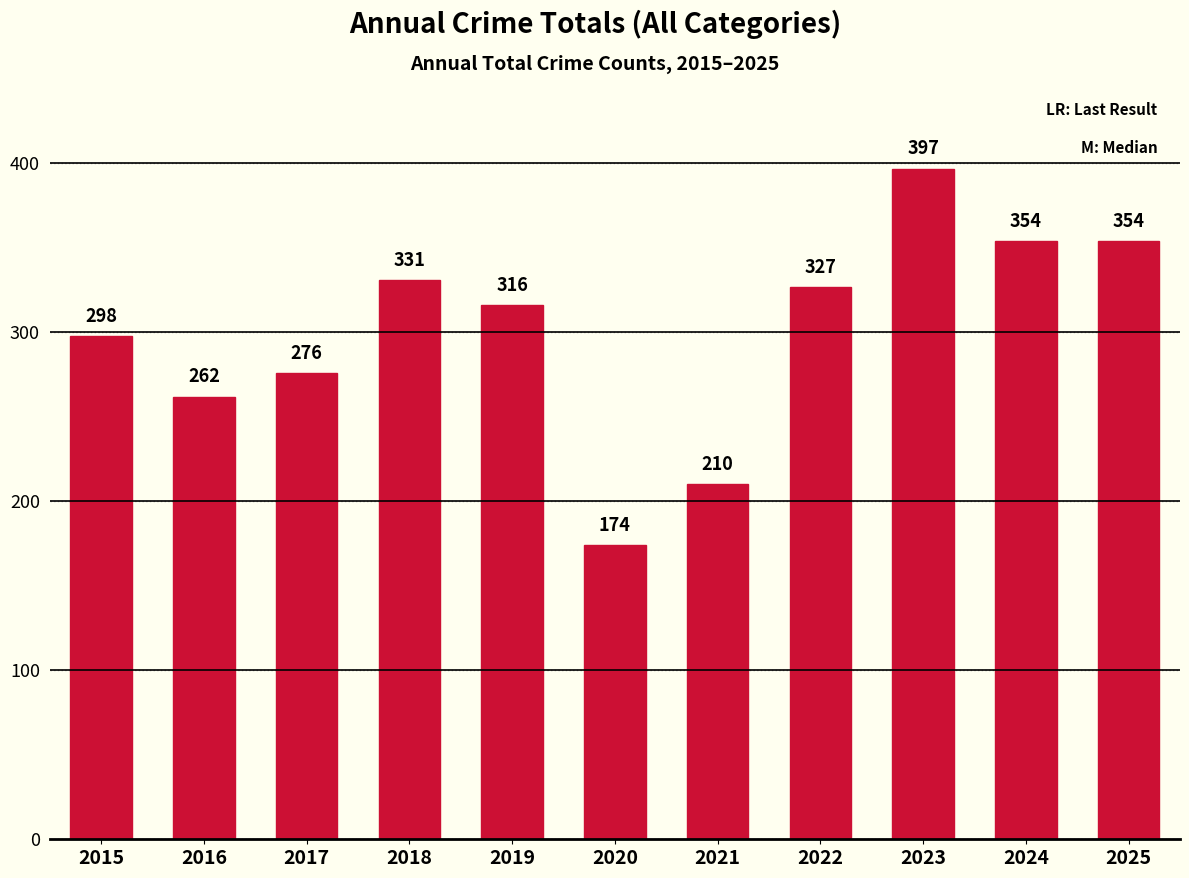

What is the change in value from 2017 to 2021?

-66